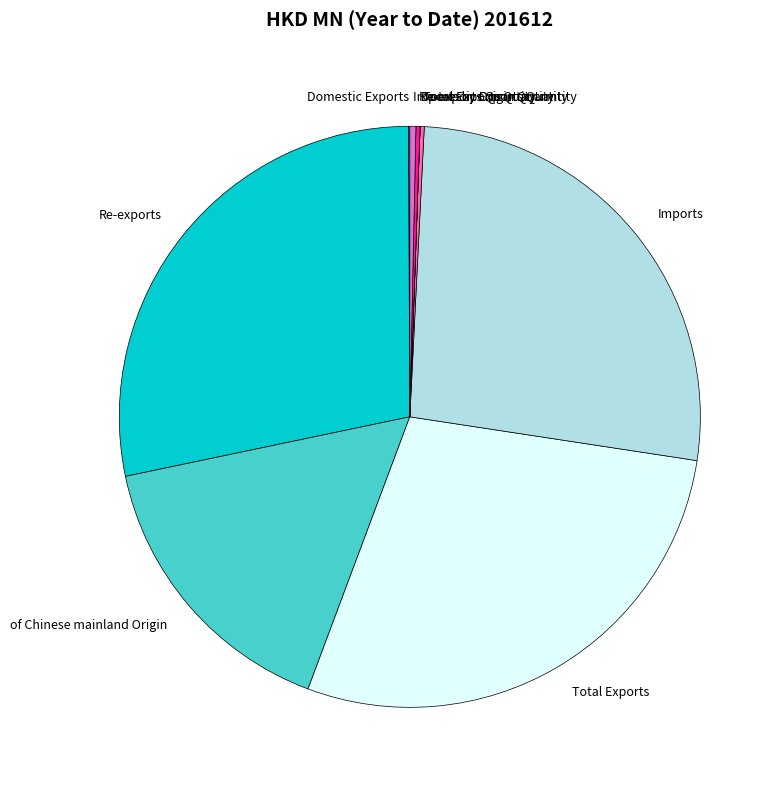

Does any single category account for the majority?

No